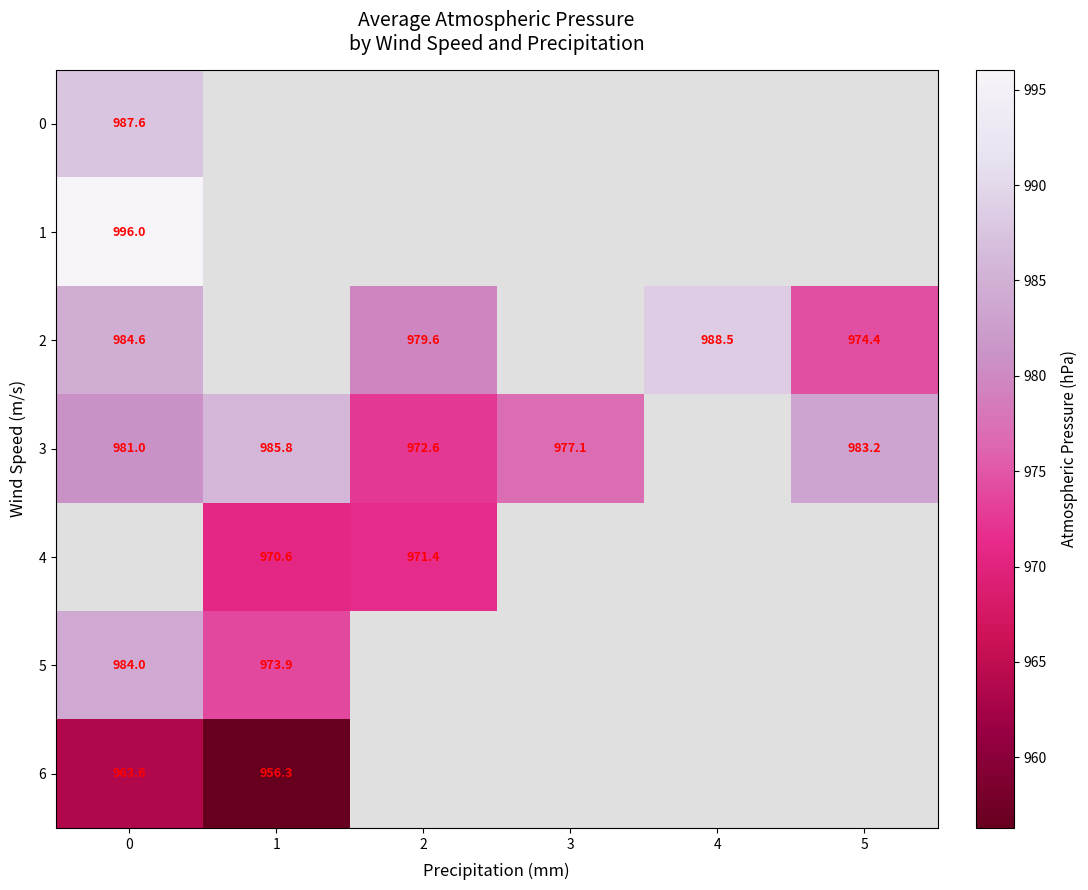

True or false: 6 has a value of 622.0 at 0.

False